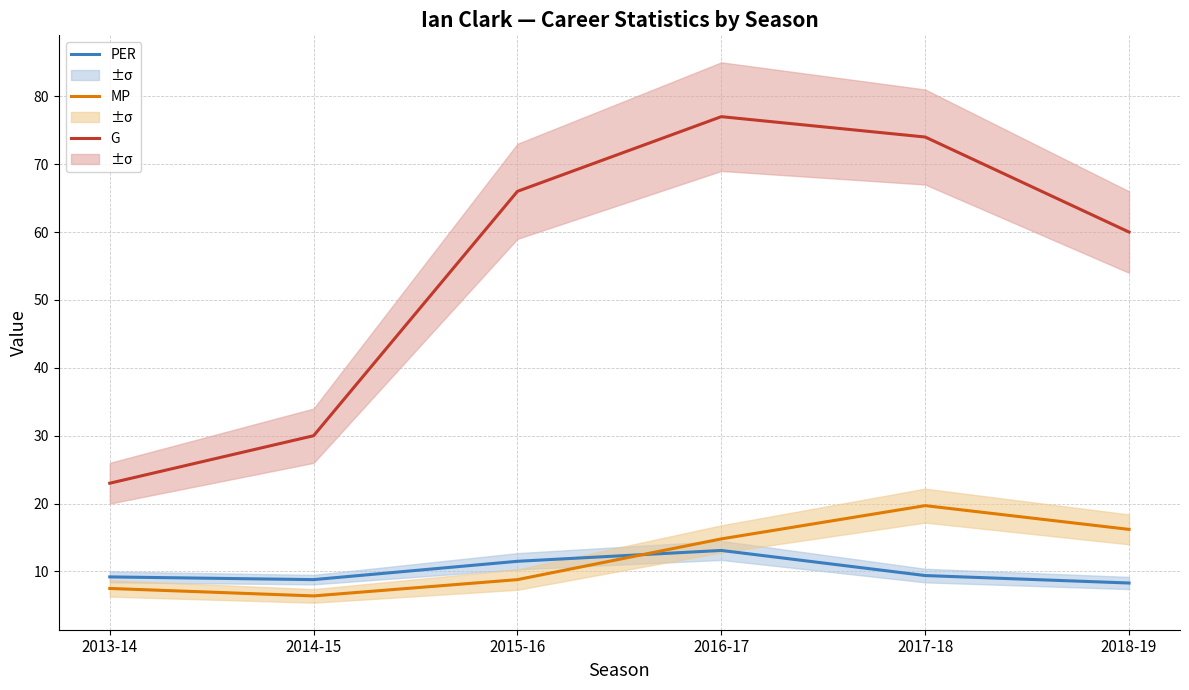

What is the sum of the MP values at 2015-16 and 2018-19?

25.0